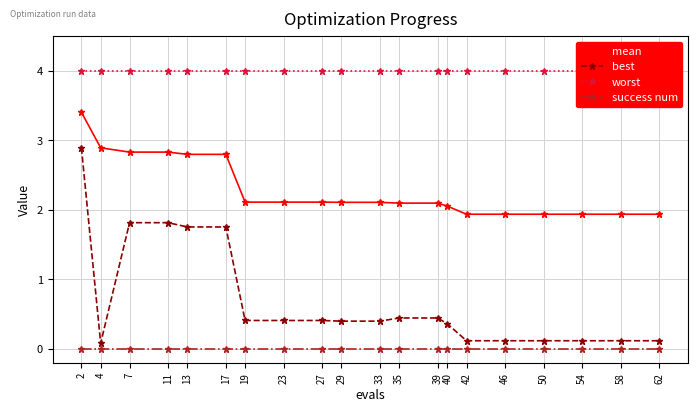

Which series has the widest spread of values?

best